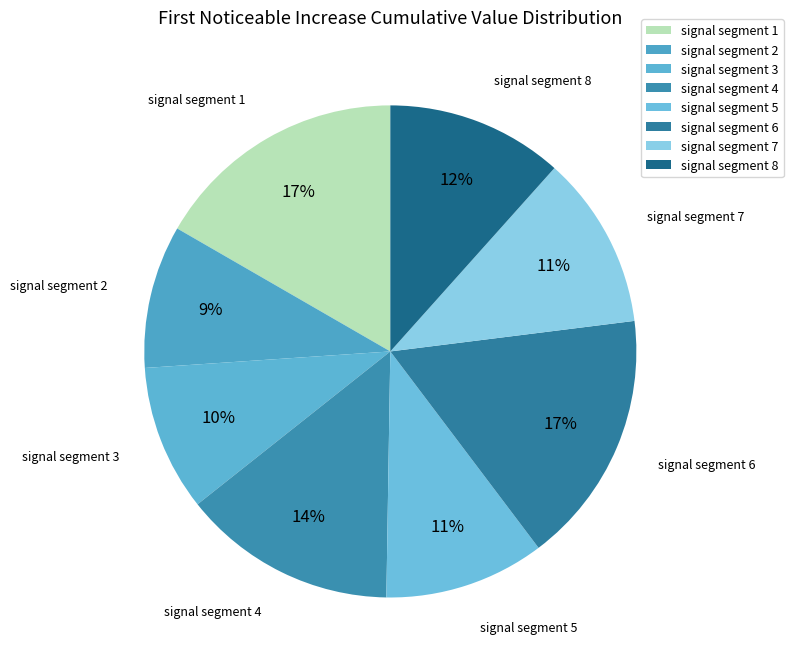

To the nearest percent, what percentage of the pie is signal segment 6?

17%